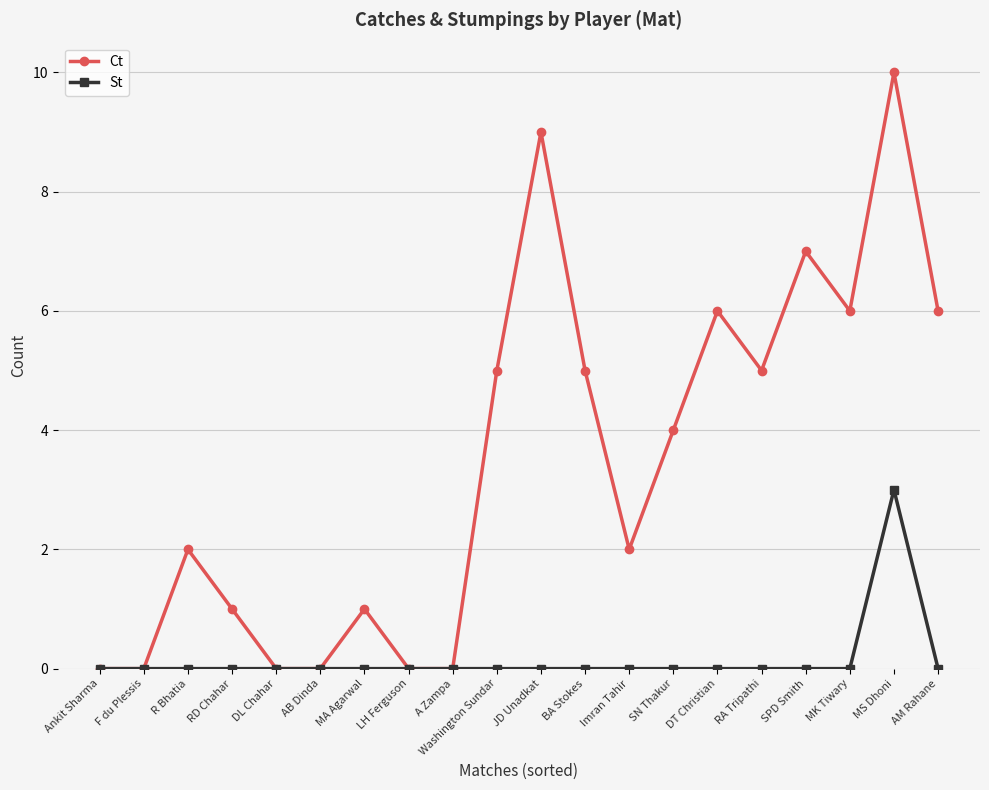

What is the difference between the maximum and minimum values in the Ct series?

10